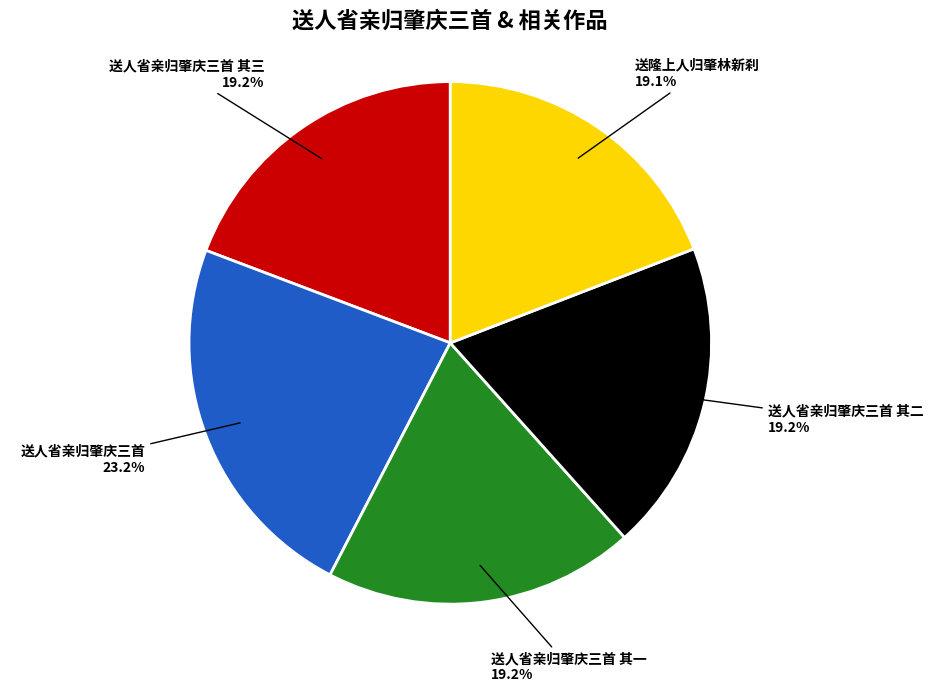

Is it true that 送隆上人归肇林新刹 is 5% of the pie?

False